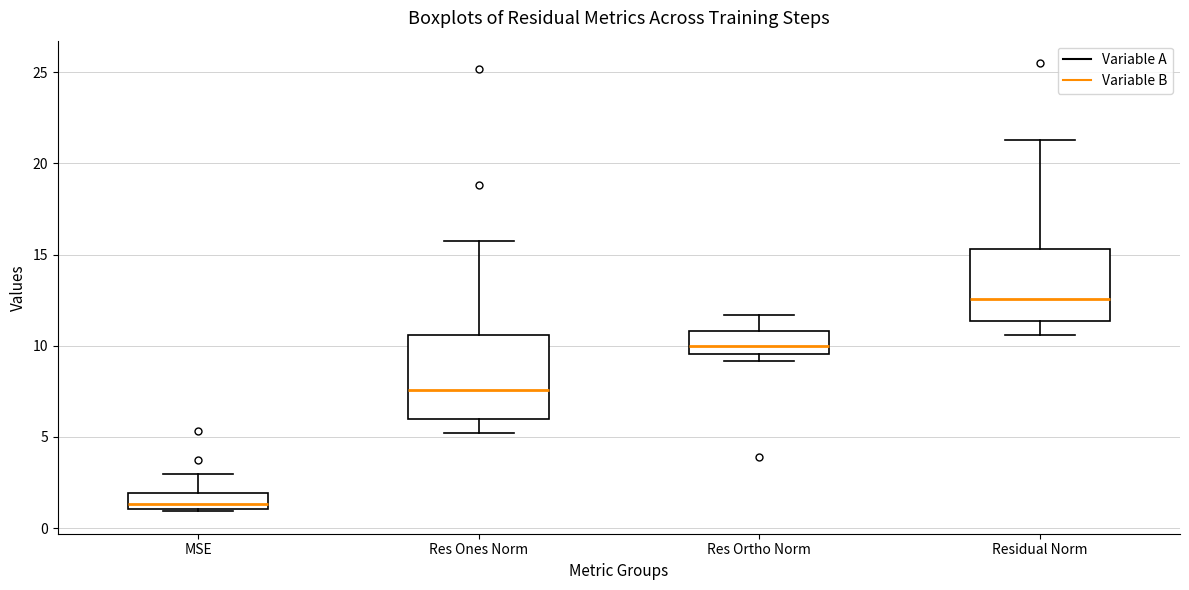

Reading left to right, read every box against the y-axis: the position of its median line, the range the box covers, and the ends of its whiskers. The values are not printed on the chart, so give them approximately, as read against the axis.

MSE: median 1.5, box 1.0 to 2.0, whiskers 1.0 to 3.0
Res Ones Norm: median 7.5, box 6.0 to 10.5, whiskers 5.0 to 15.5
Res Ortho Norm: median 10.0, box 9.5 to 11.0, whiskers 9.0 to 11.5
Residual Norm: median 12.5, box 11.5 to 15.5, whiskers 10.5 to 21.5